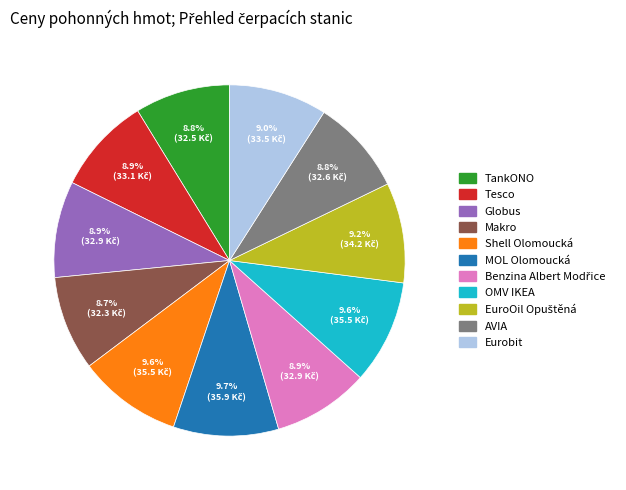

How many segments does this pie chart have?

11